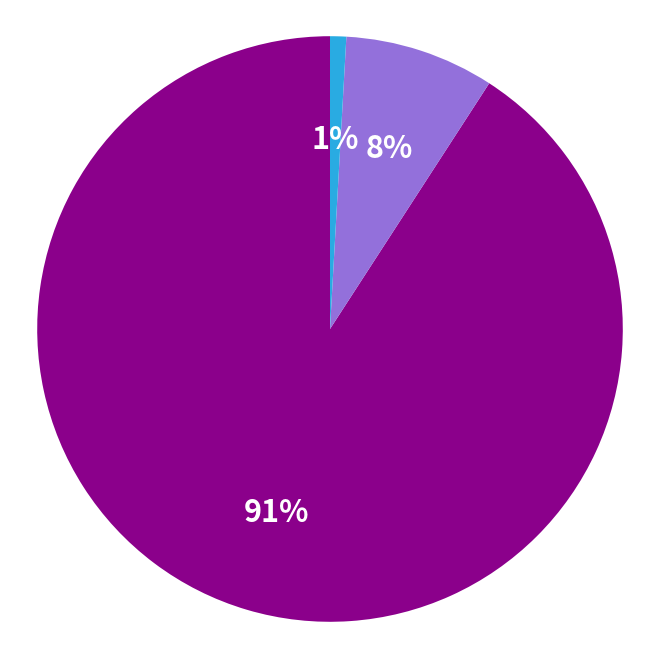

To the nearest percent, what is the average slice percentage?

33%